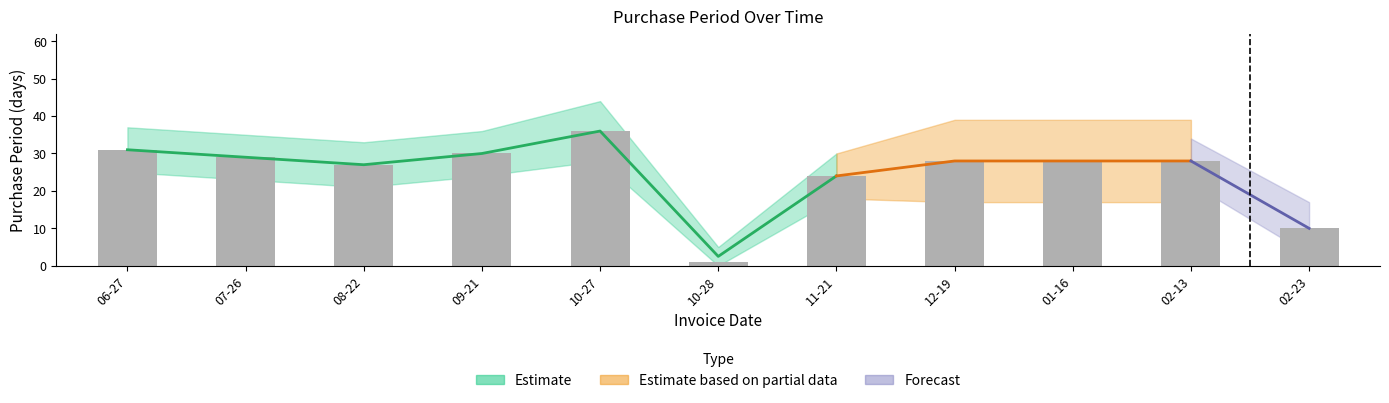

What is the sum of all values?

272